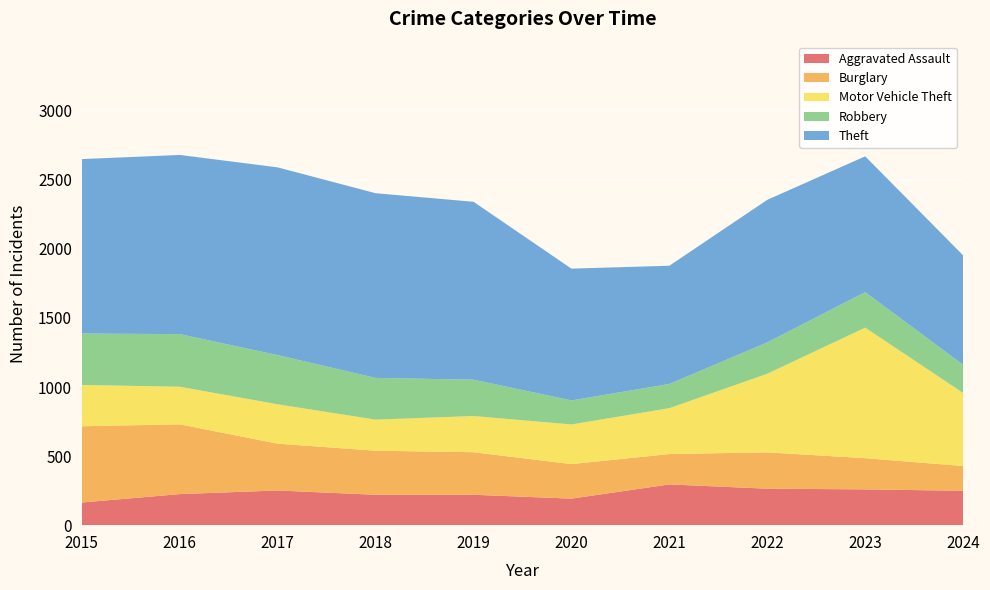

Reading right to left, transcribe all the data shown in this chart.

Aggravated Assault: 249	259	264	295	192	220	220	251	225	164
Burglary: 179	226	263	220	250	308	319	339	505	552
Motor Vehicle Theft: 529	945	569	332	287	262	225	285	272	299
Robbery: 204	257	227	175	174	263	302	356	381	372
Theft: 792	983	1032	856	954	1288	1337	1359	1297	1263